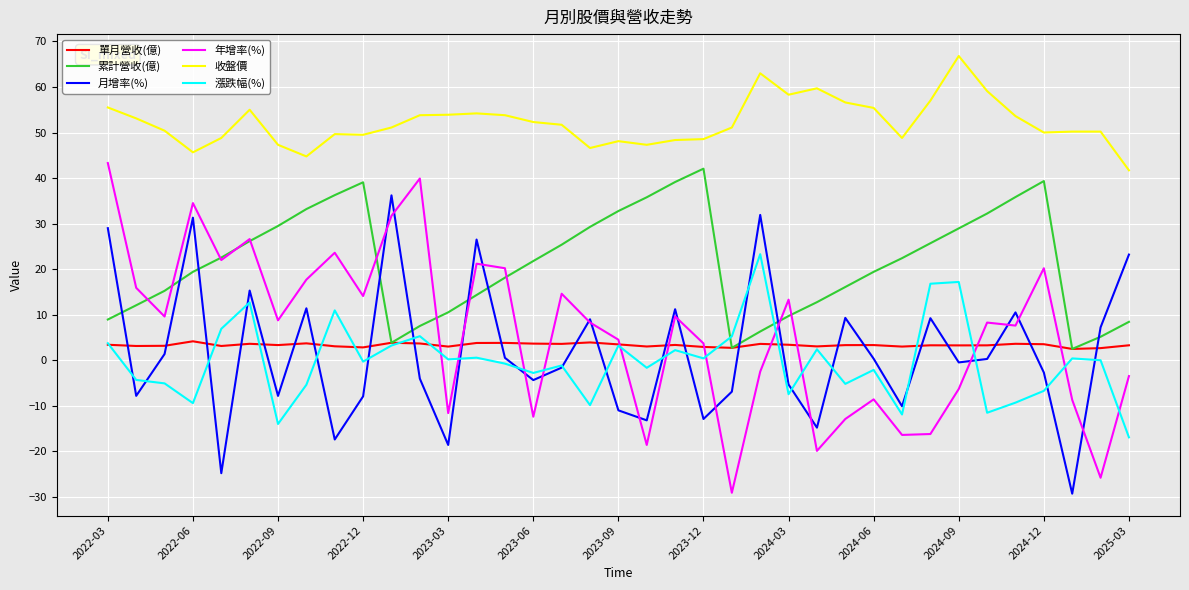

At how many categories does at least one series exceed 62?

2